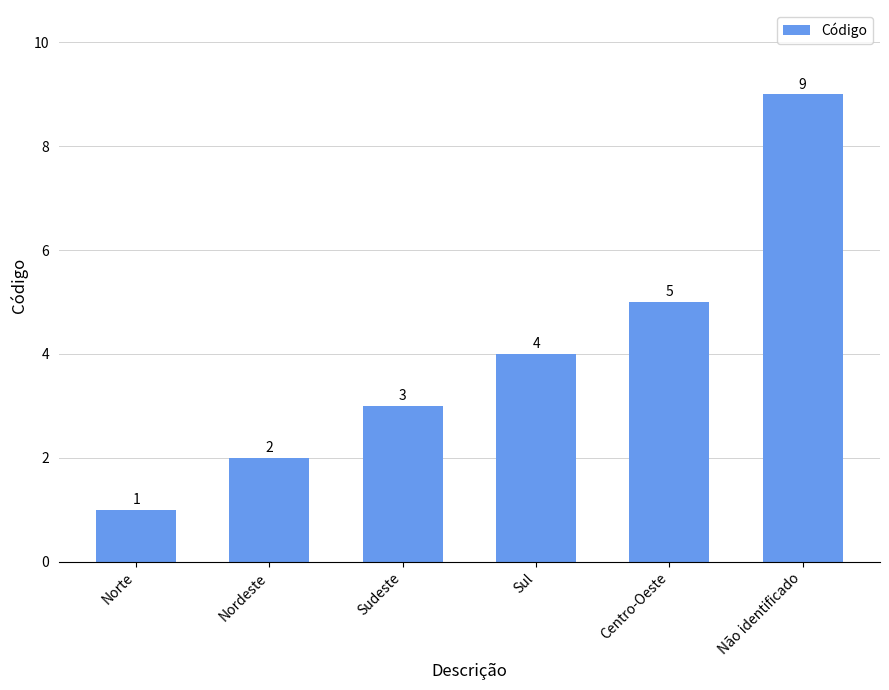

How many values are between 2 and 5?

4